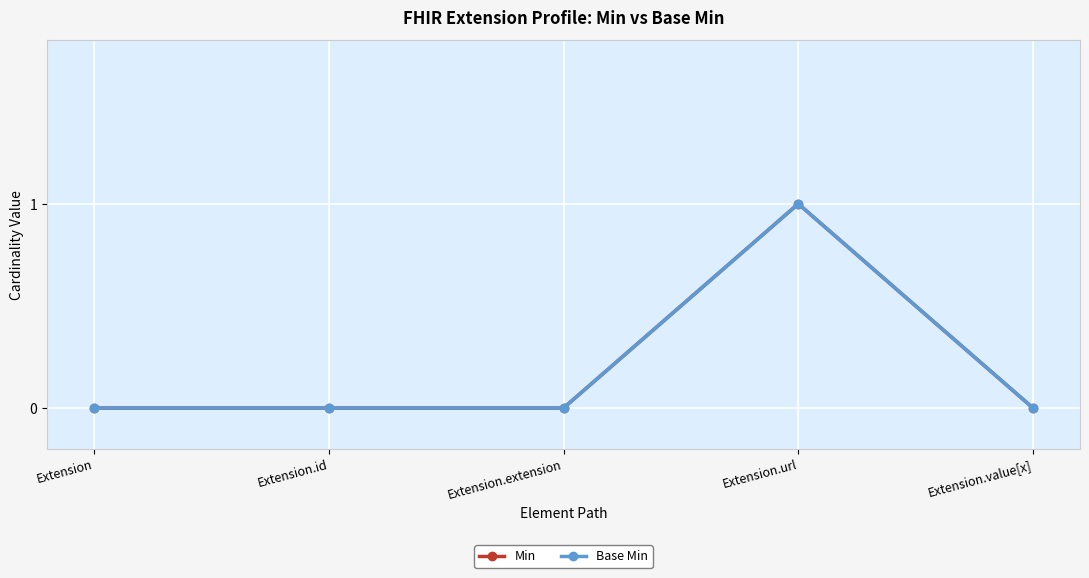

How many lines are shown in the chart?

2